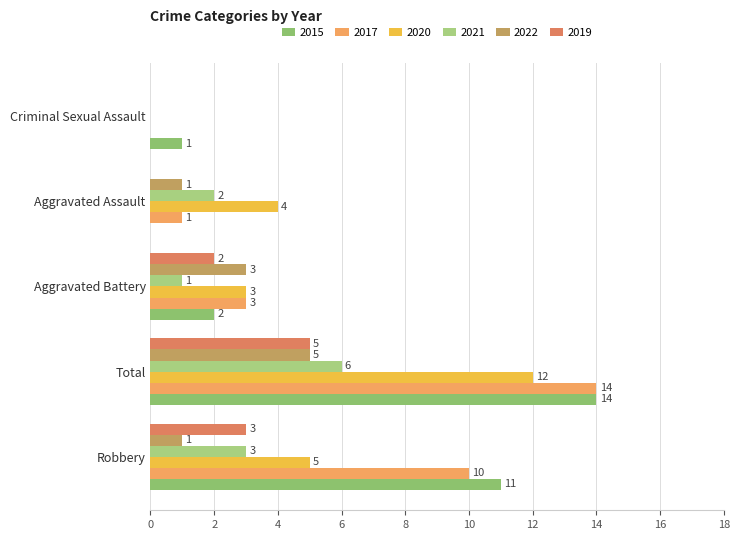

Count the number of data series in this chart.

6